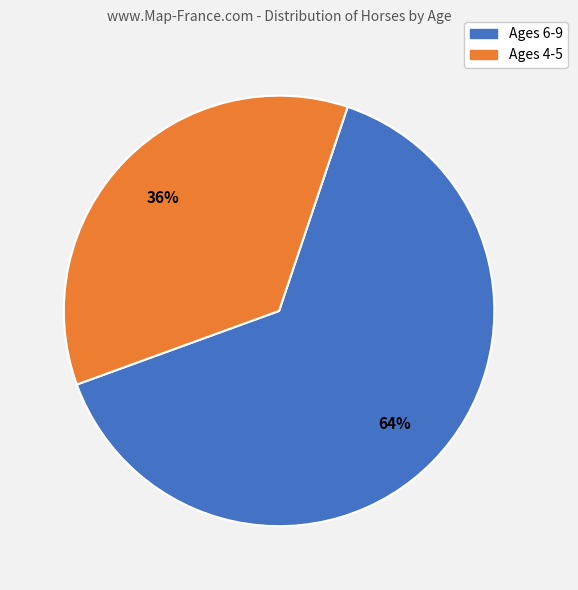

Is there any slice that represents more than half of the pie?

Yes